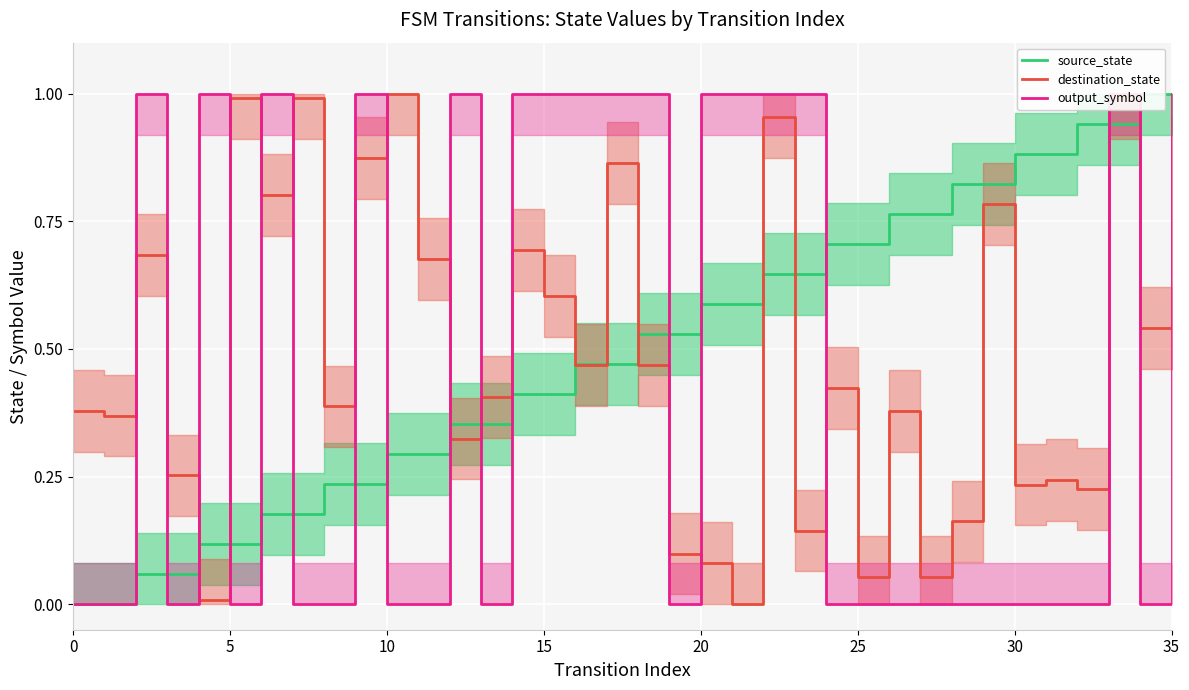

Reading left to right, extract all data points from this chart.

source_state: 0.0	0.0	0.1	0.1	0.1	0.1	0.2	0.2	0.2	0.2	0.3	0.3	0.4	0.4	0.4	0.4	0.5	0.5	0.5	0.5	0.6	0.6	0.6	0.6	0.7	0.7	0.8	0.8	0.8	0.8	0.9	0.9	0.9	0.9	1.0	1.0
destination_state: 0.4	0.4	0.7	0.3	0.0	1.0	0.8	1.0	0.4	0.9	1.0	0.7	0.3	0.4	0.7	0.6	0.5	0.9	0.5	0.1	0.1	0.0	1.0	0.1	0.4	0.1	0.4	0.1	0.2	0.8	0.2	0.2	0.2	1.0	0.5	1.0
output_symbol: 0.0	0.0	1.0	0.0	1.0	0.0	1.0	0.0	0.0	1.0	0.0	0.0	1.0	0.0	1.0	1.0	1.0	1.0	1.0	0.0	1.0	1.0	1.0	1.0	0.0	0.0	0.0	0.0	0.0	0.0	0.0	0.0	0.0	1.0	0.0	1.0